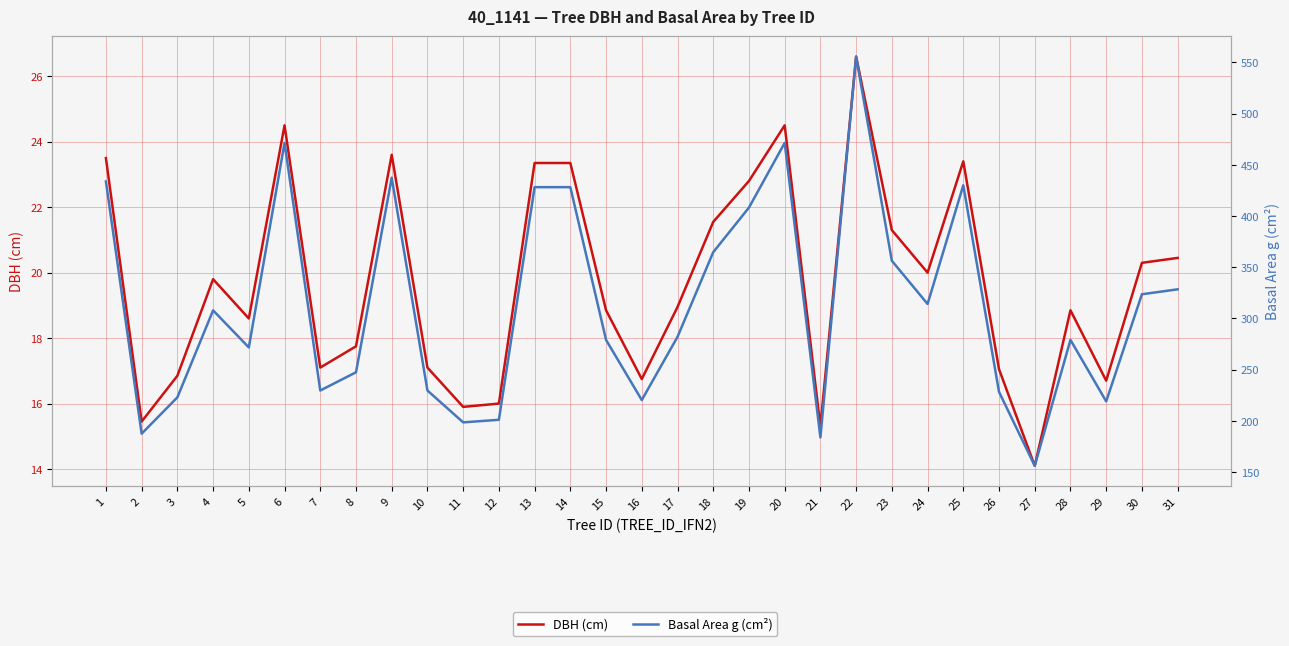

List the series in order of their overall mean, lowest first.

DBH (cm), Basal Area g (cm²)